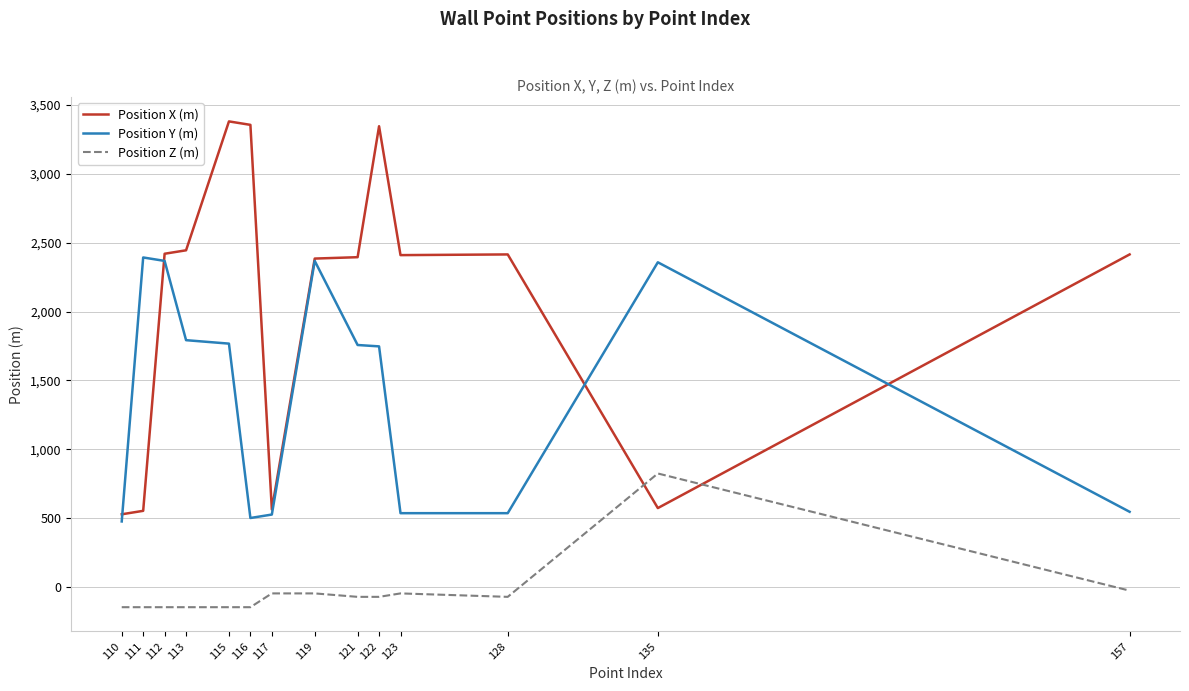

Is this an area chart (filled region under the line)?

No